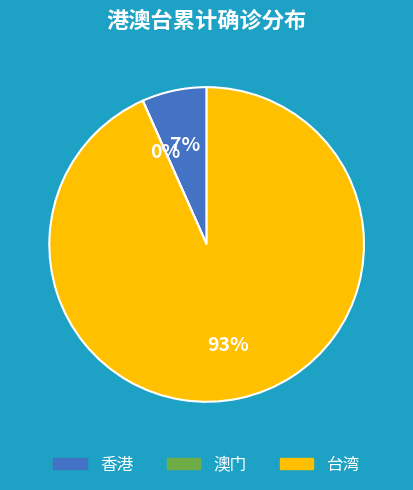

Is 香港 the majority of the pie?

No